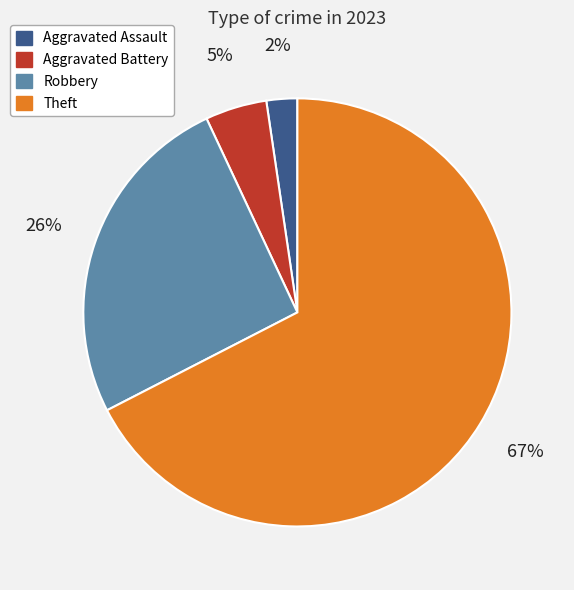

The Theft slice represents 61% of the pie. True or false?

False